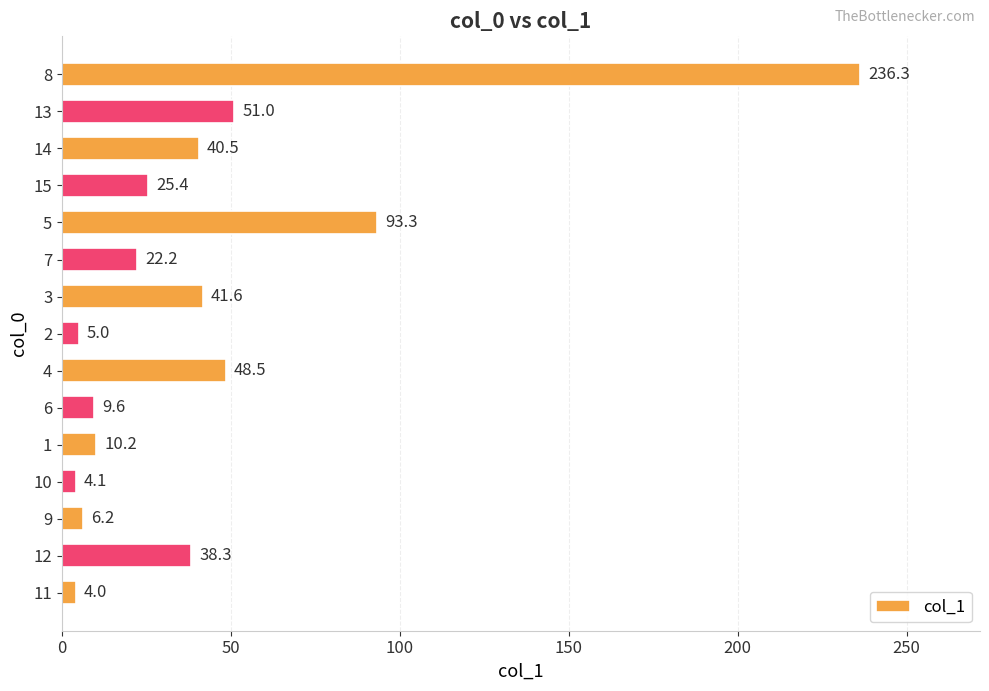

What is the maximum value shown in the chart?

236.3